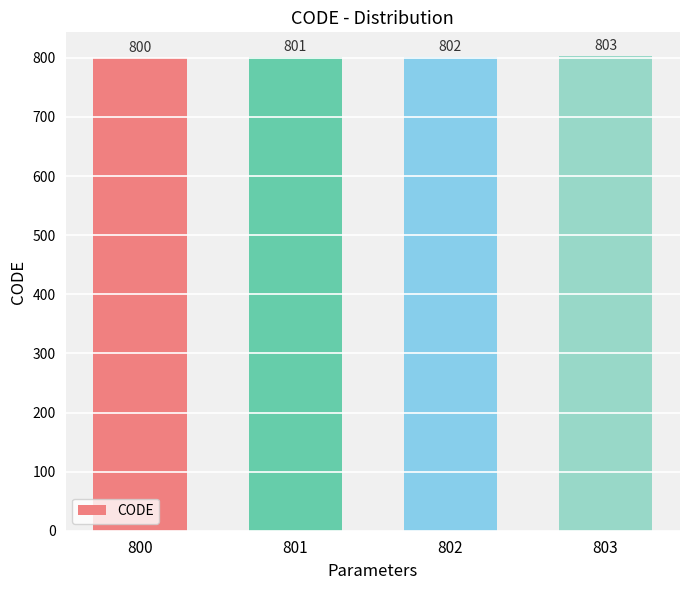

What is the value of the 2nd bar from the left?

801